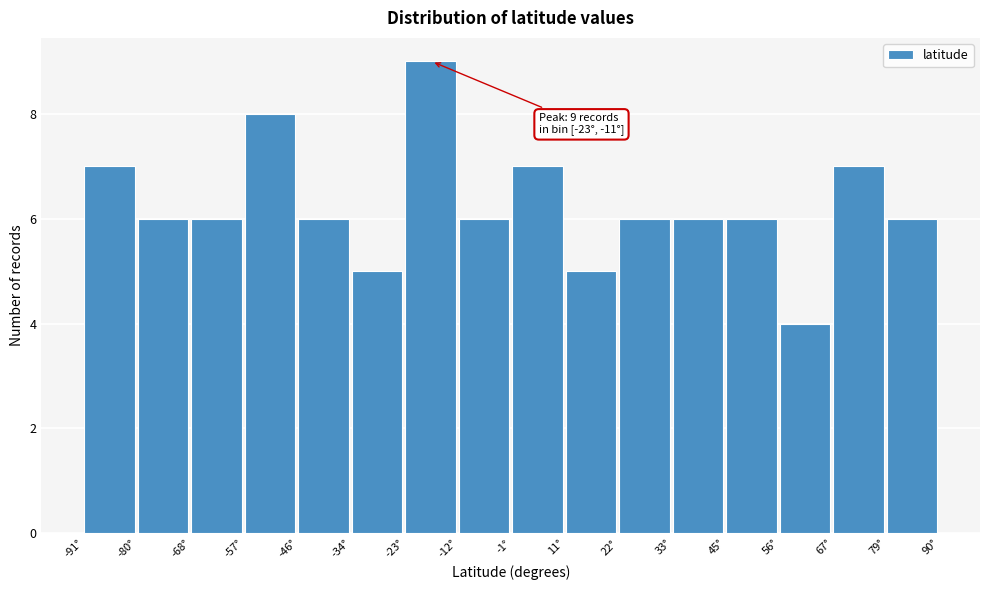

Over which range of the x-axis is the bar tallest?

-24 to -12